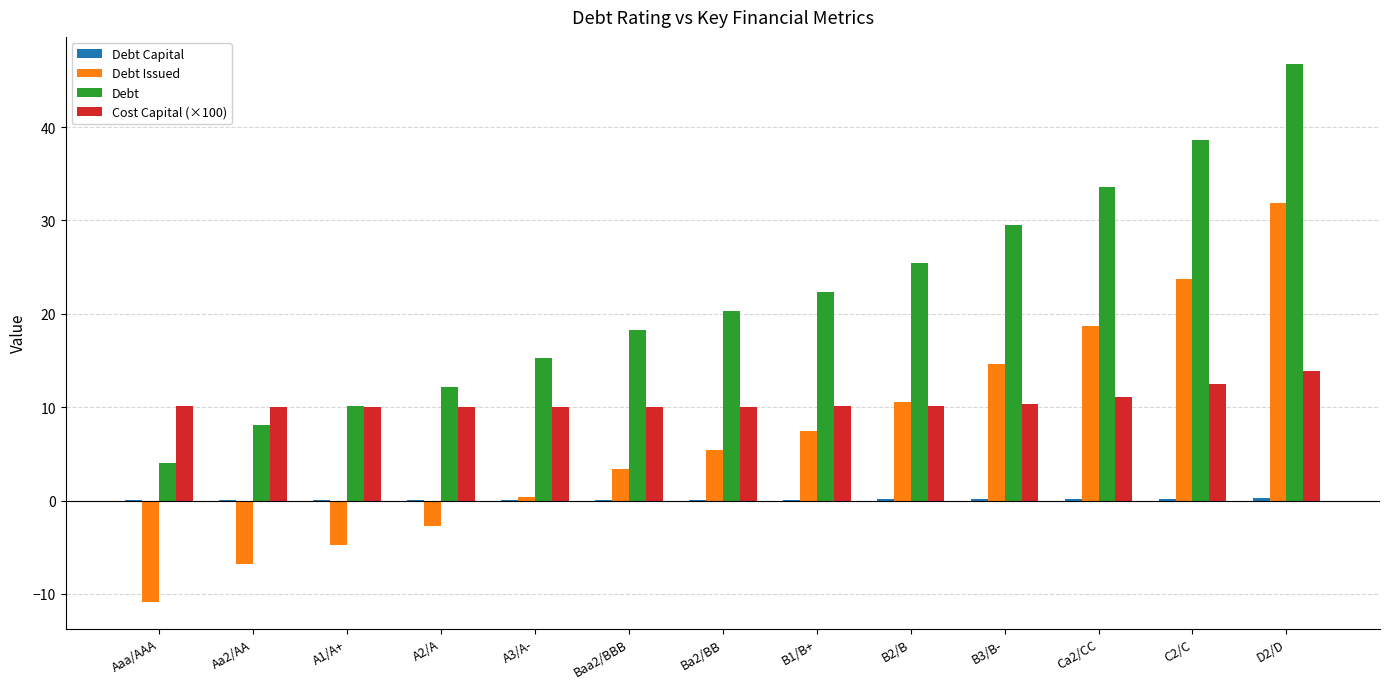

How many values in the Debt Issued series exceed 5?

7